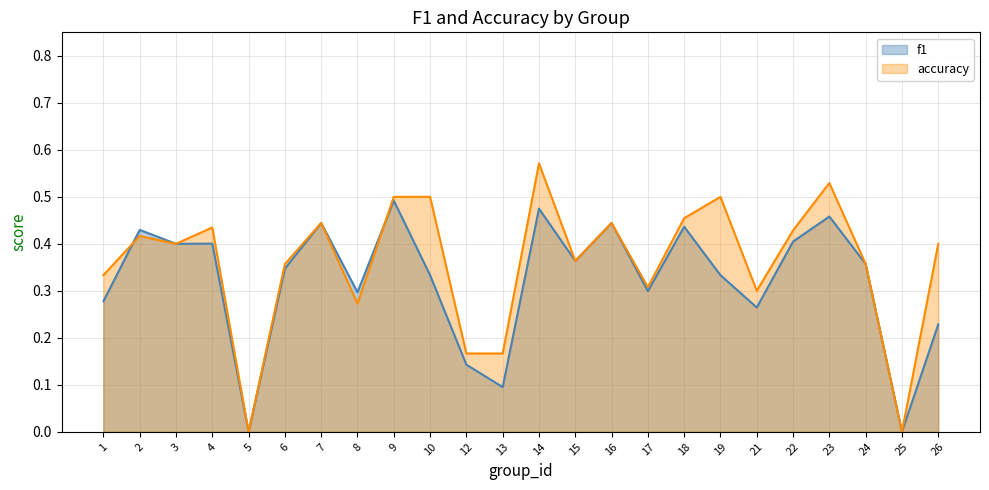

After their last crossing, which series has the higher values: accuracy or f1?

accuracy